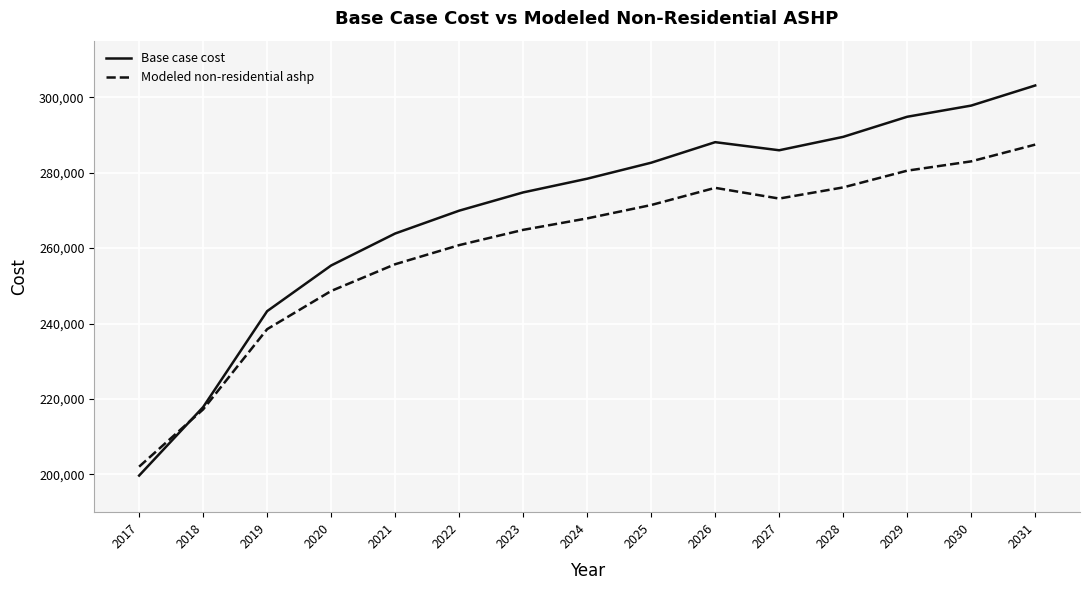

What is the total value across all series at 2020?

504041.6